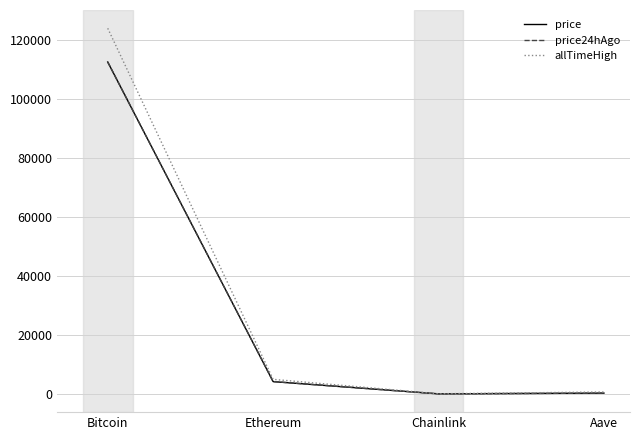

True or false: price24hAgo has a value of 112688.0 at Bitcoin.

True